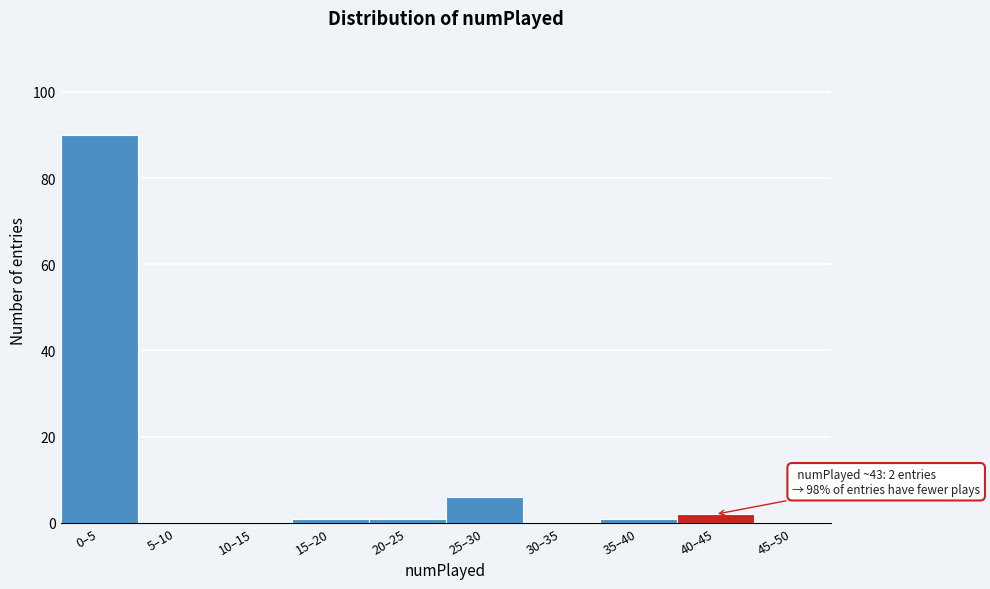

Reading right to left, list all the values displayed in this chart.

45–50=0	40–45=2	35–40=1	30–35=0	25–30=6	20–25=1	15–20=1	10–15=0	5–10=0	0–5=90